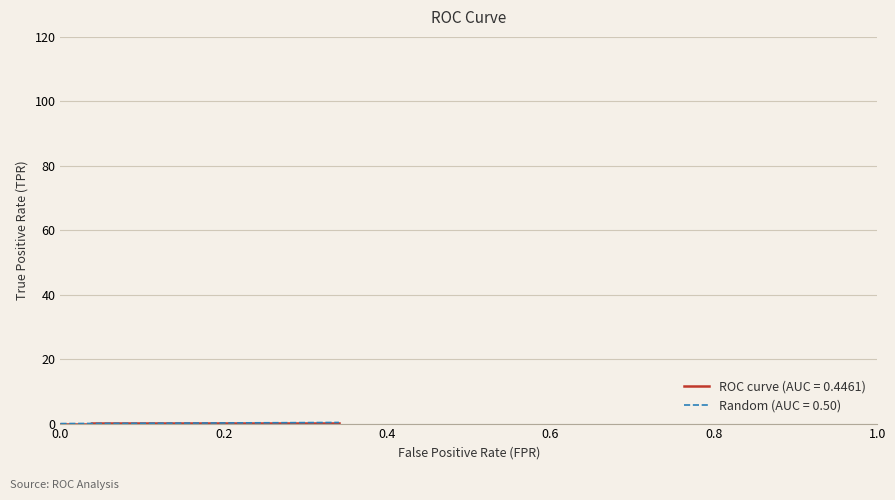

What is the difference between the second highest and second lowest values in the Random (AUC = 0.50) series?

0.3